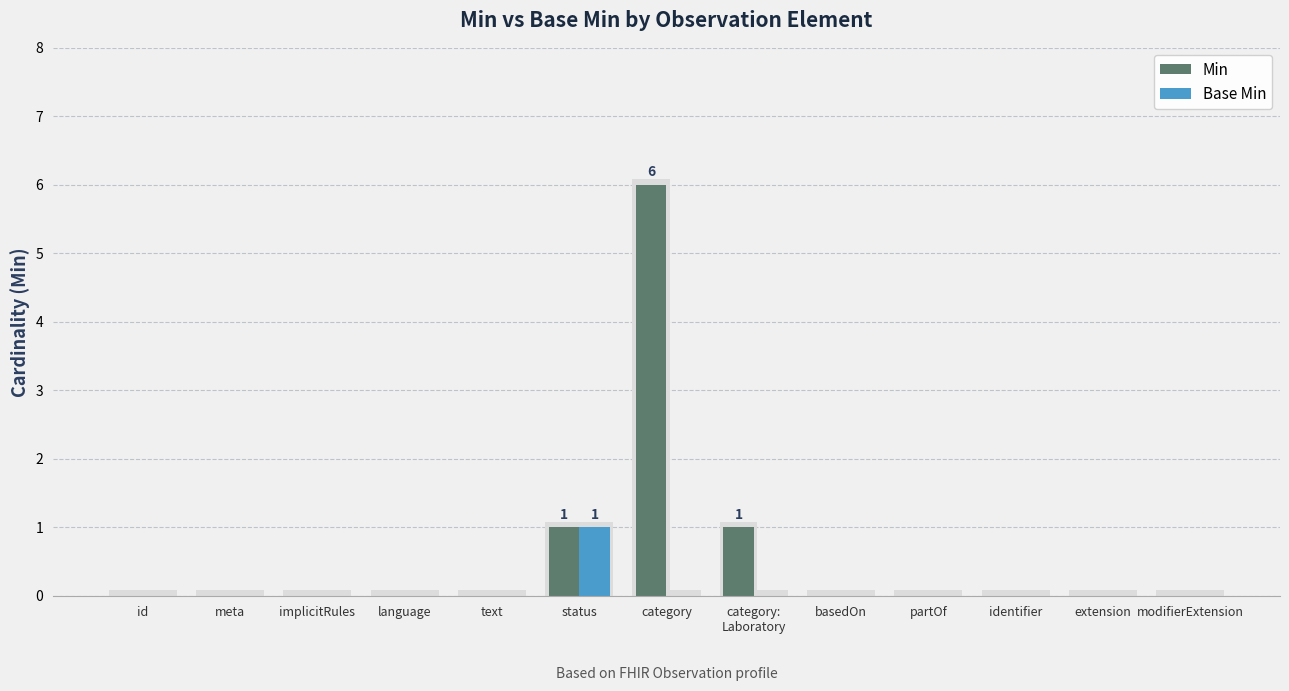

What are all the series names shown in the legend?

Min, Base Min